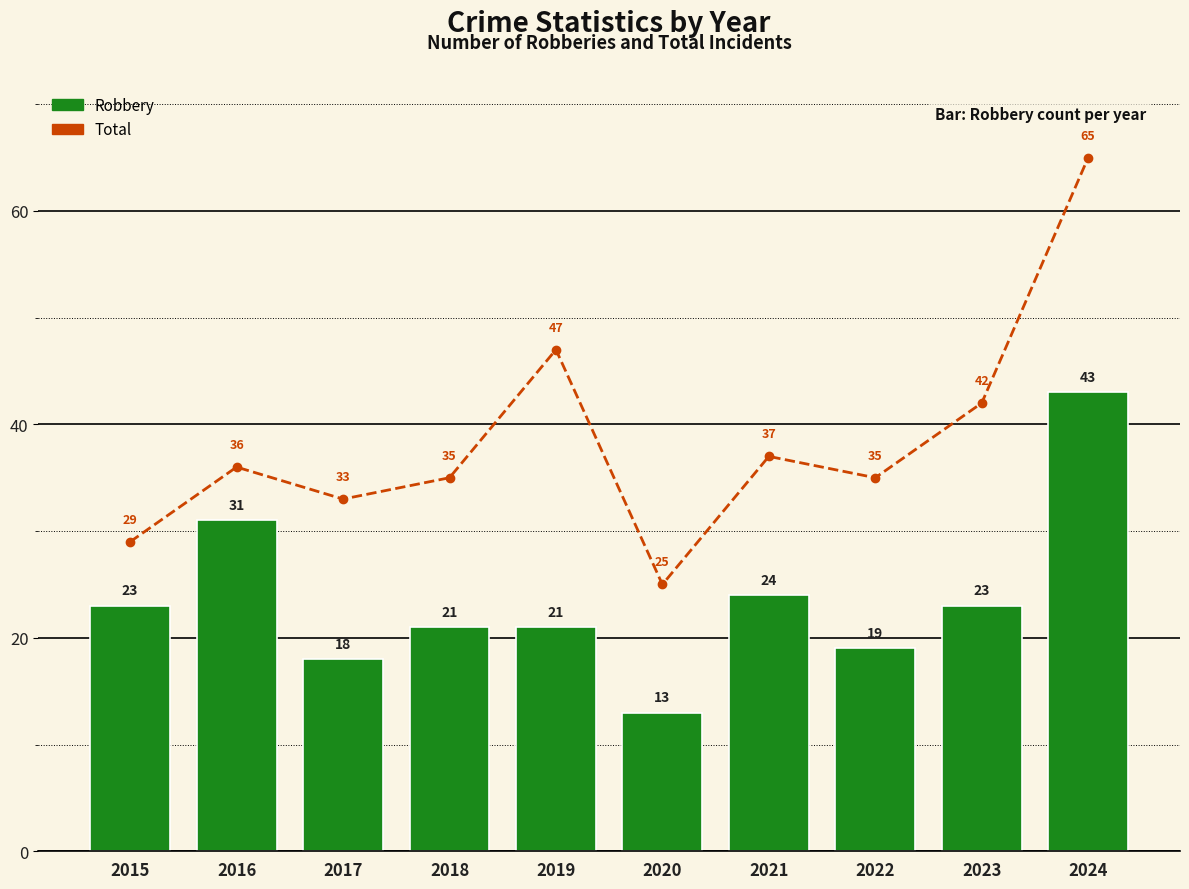

Reading left to right, list all the values displayed in this chart.

Robbery: 23	31	18	21	21	13	24	19	23	43
Total: 29	36	33	35	47	25	37	35	42	65